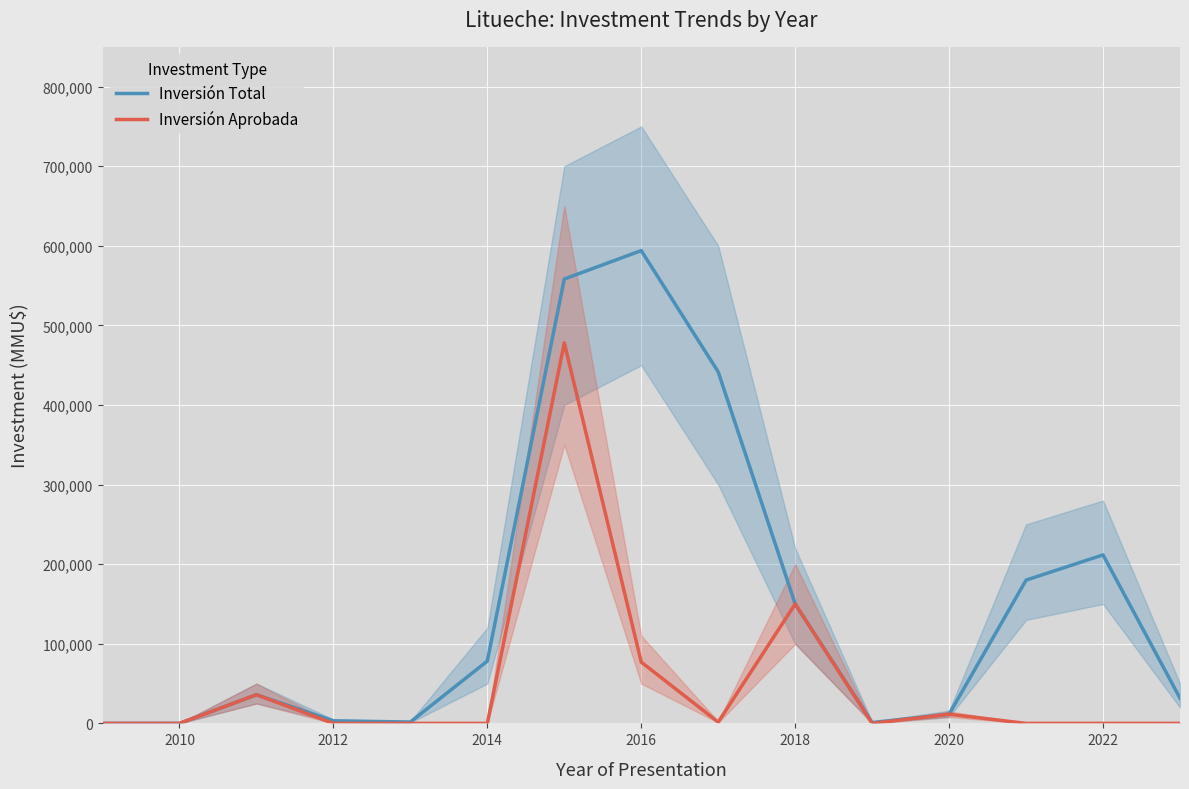

How many interior local peaks does the Inversión Aprobada series have?

4